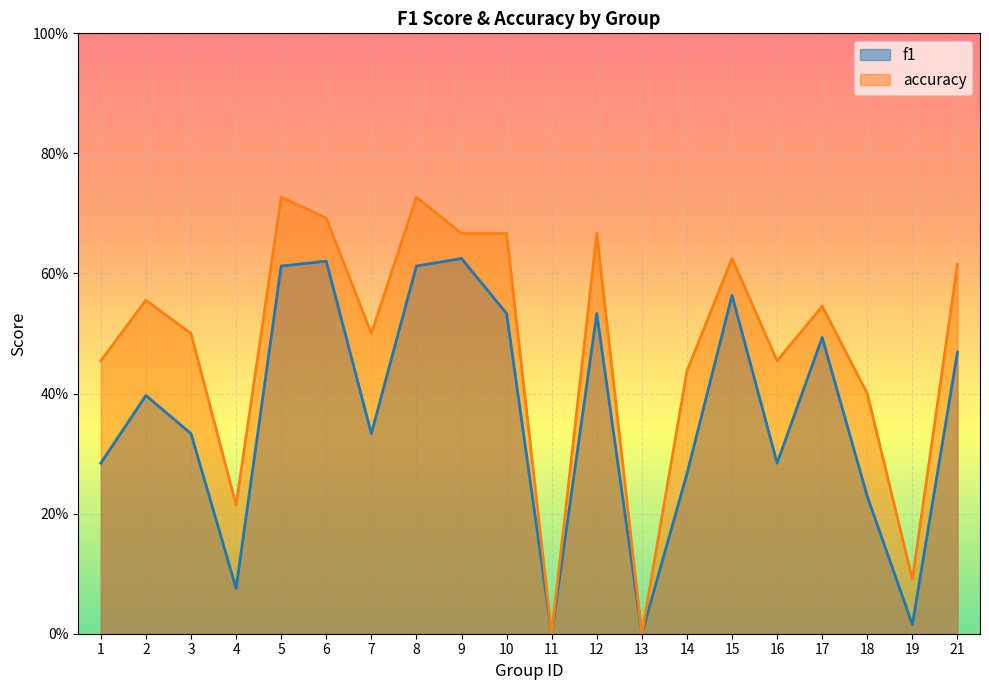

True or false: f1 and accuracy cross at least once.

False